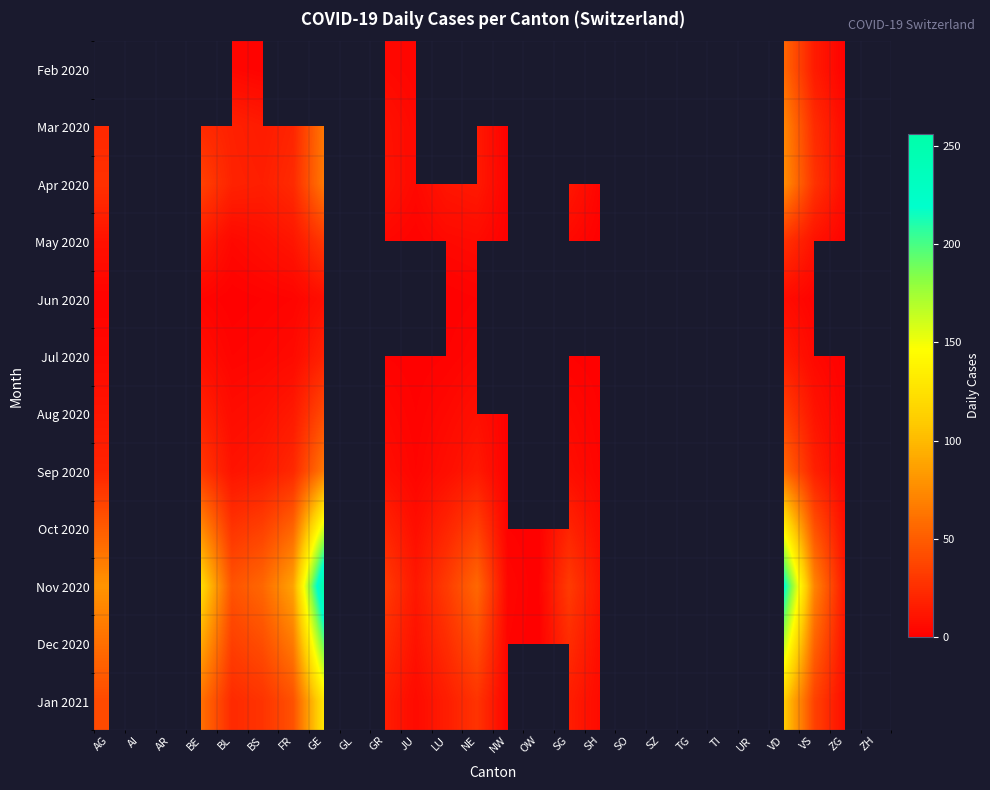

The Jul 2020 series shows 1.4 at VS. True or false?

False